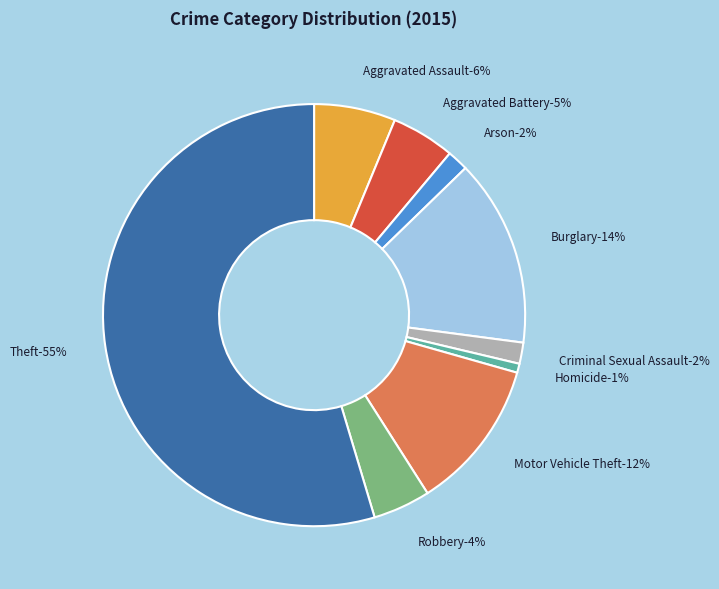

What is the smallest slice in the pie chart?

Homicide